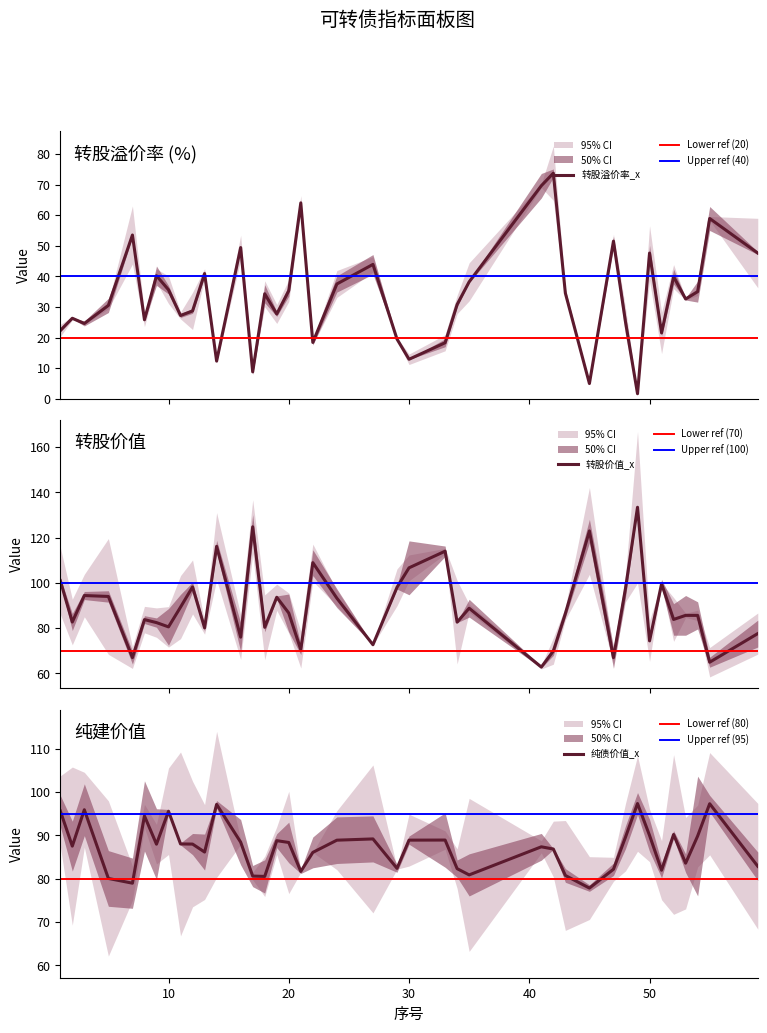

At 3, list the series in order from smallest to largest.

转股溢价率_x, 转股价值_x, 纯债价值_x